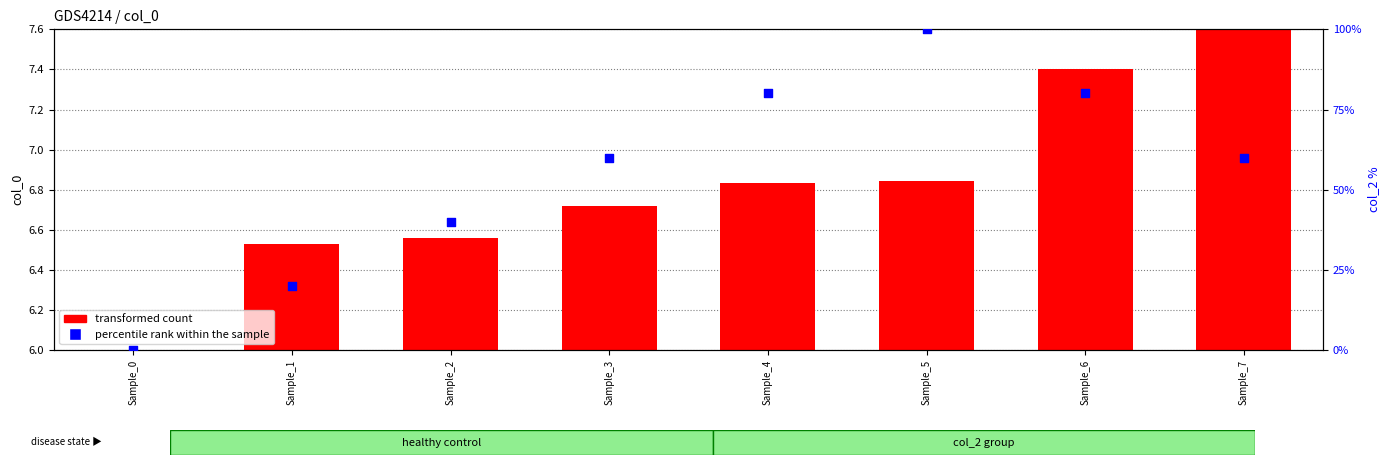

Which series reaches the maximum Y coordinate?

percentile rank within the sample